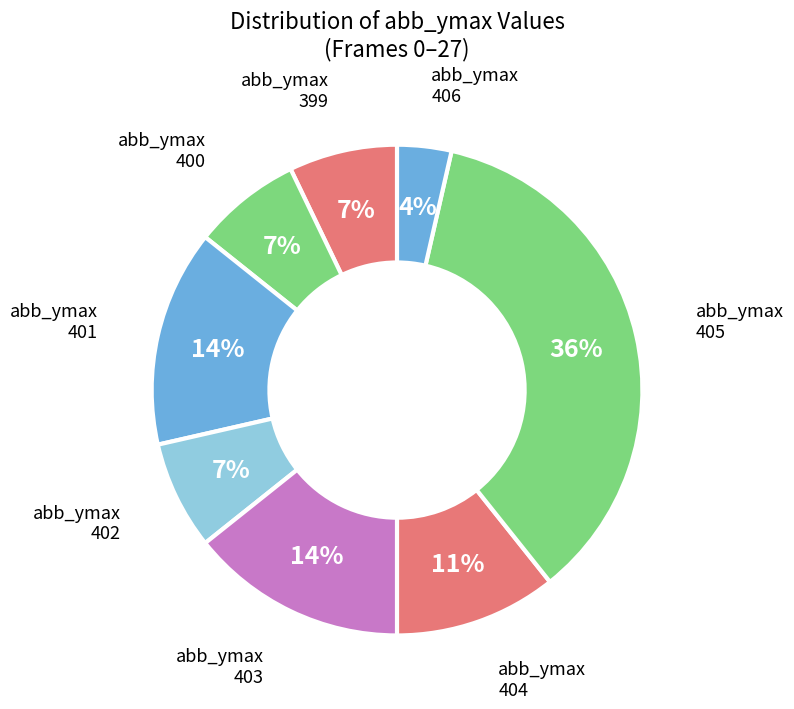

Combined, do abb_ymax 402 and abb_ymax 403 account for over 50%?

No